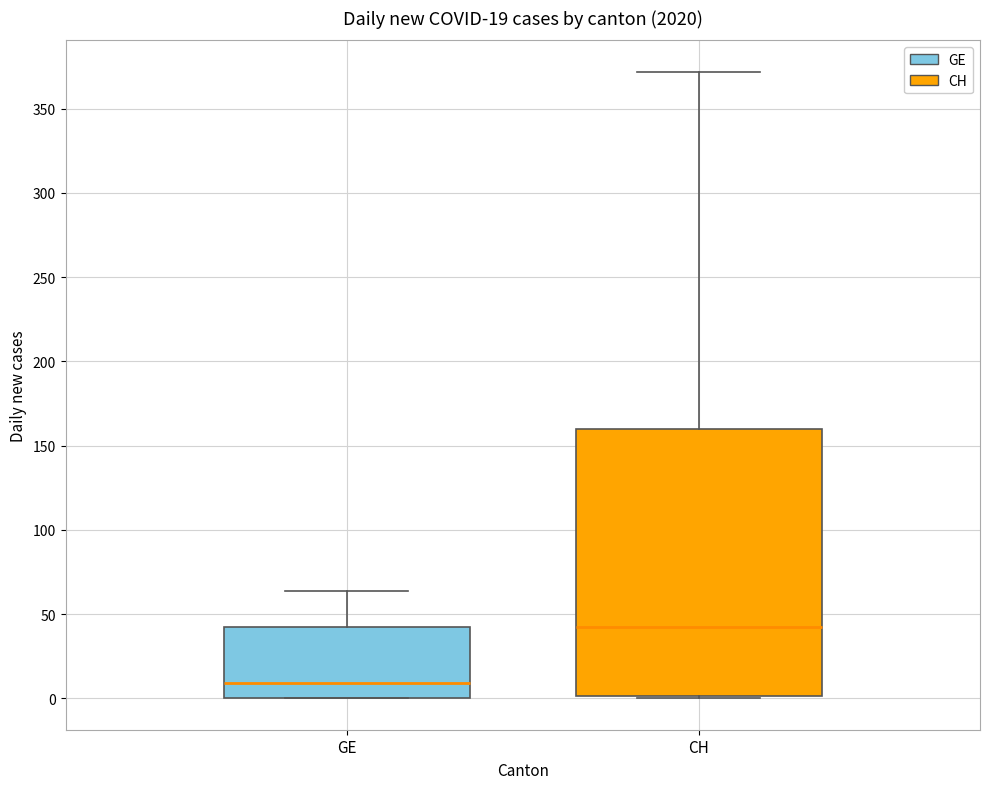

Comparing the boxes themselves (not the whiskers), which one is the tallest?

CH